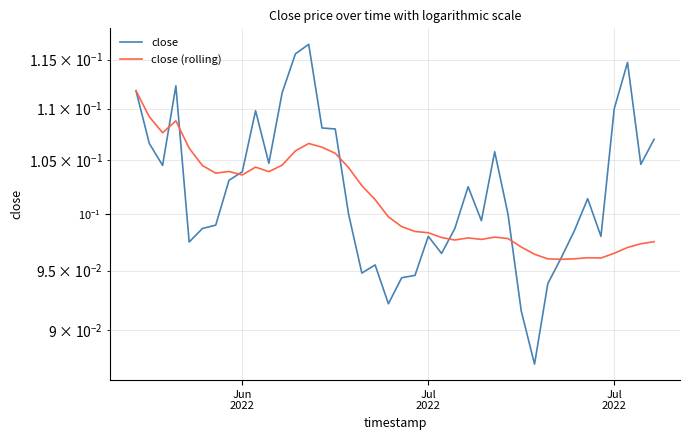

How many data points does each series have?

40